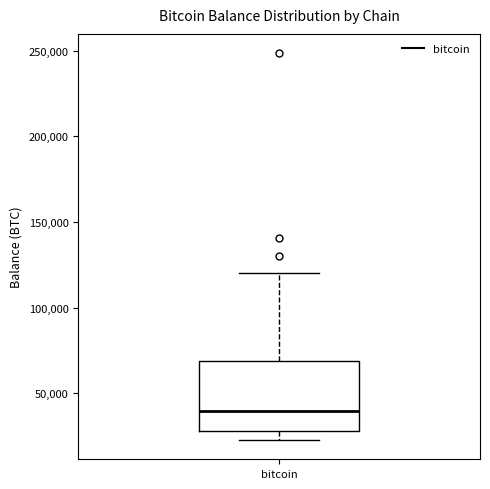

Where is the upper edge of the box for bitcoin on the y-axis? The values are not printed on the chart, so give them approximately, as read against the axis.

70000